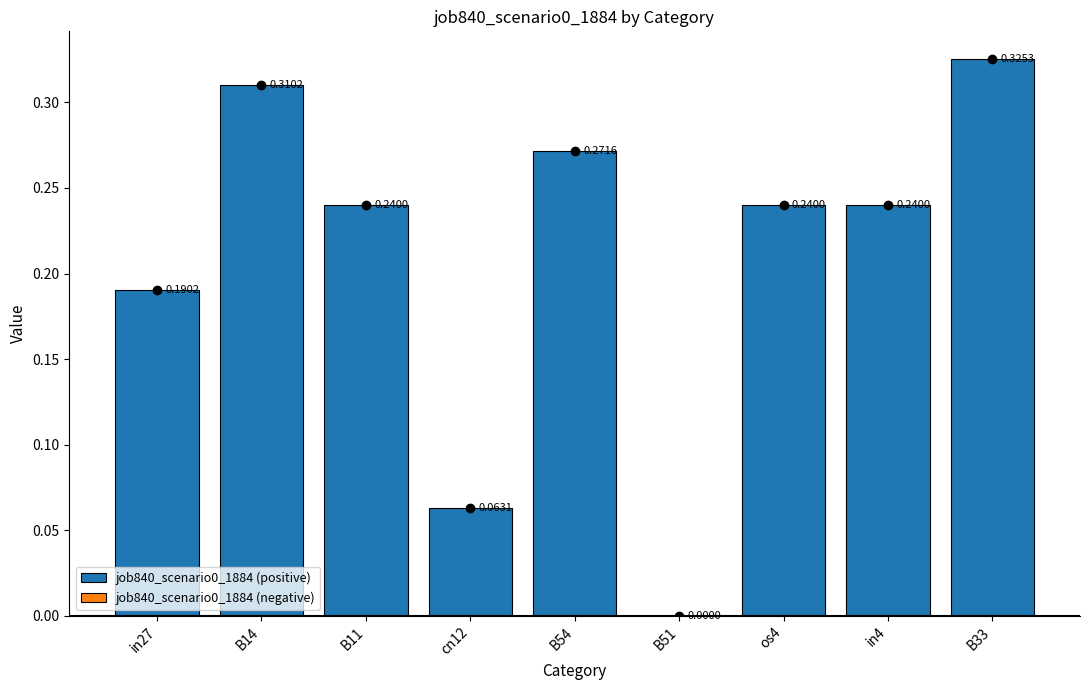

What is the change in value from cn12 to os4?

+0.2